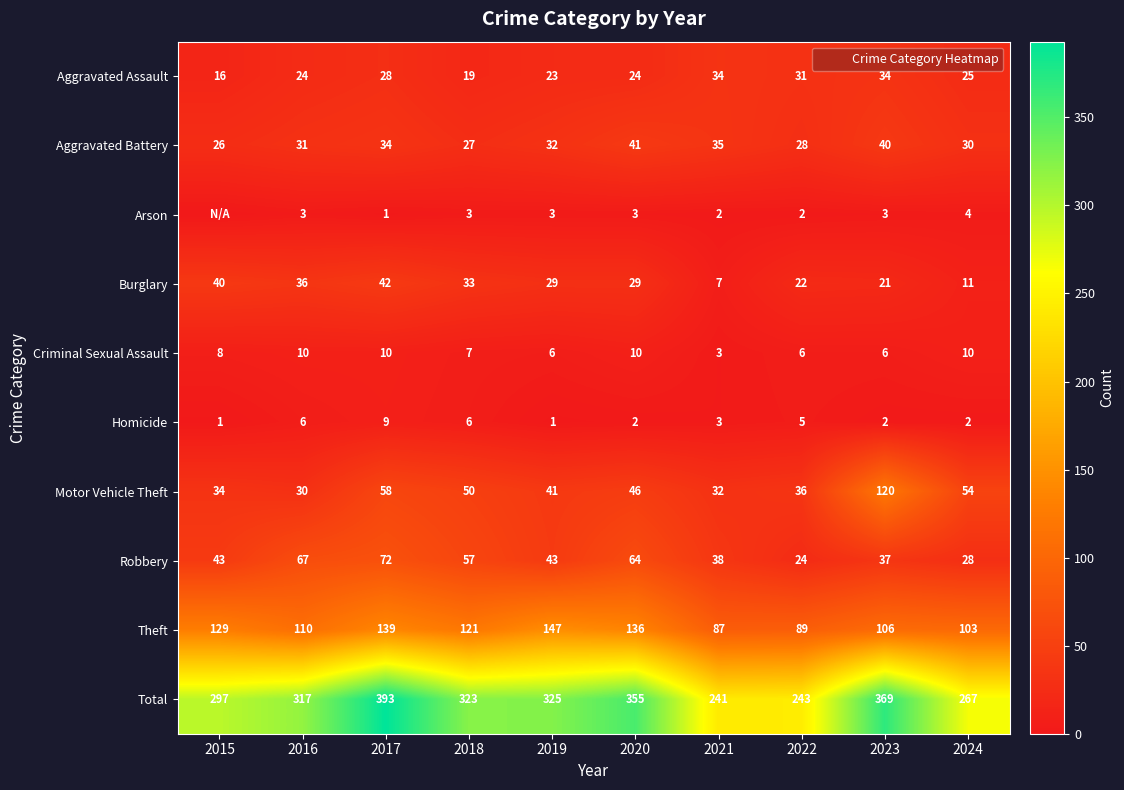

Where does the Robbery series first go above 43?

2016